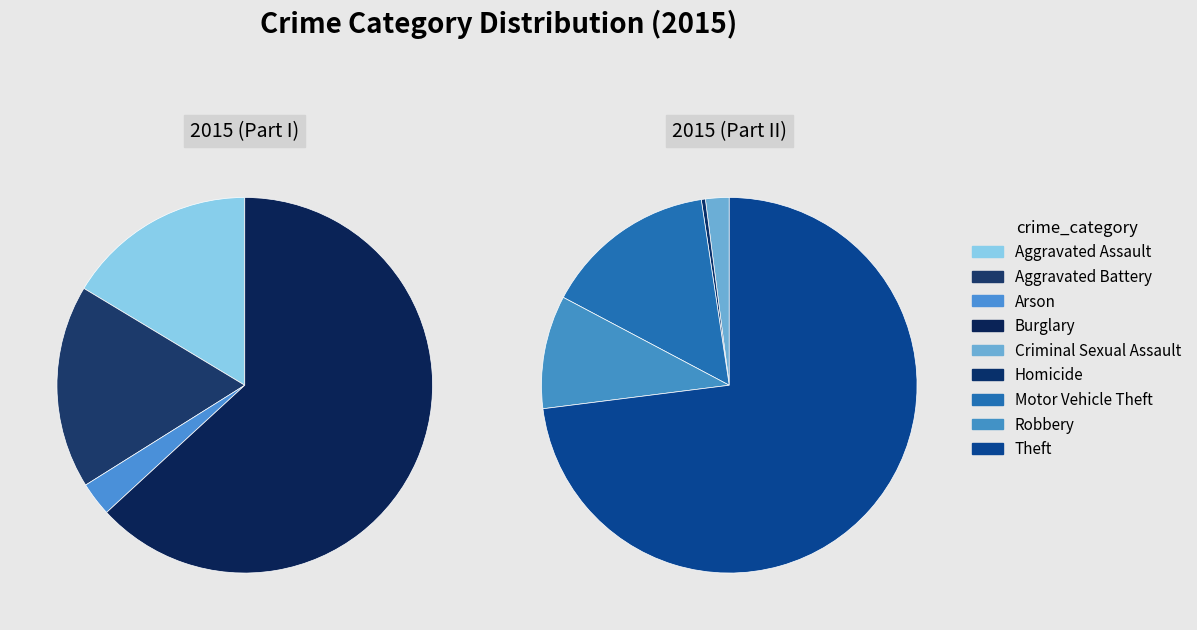

Does Aggravated Battery represent more than half of the total?

No